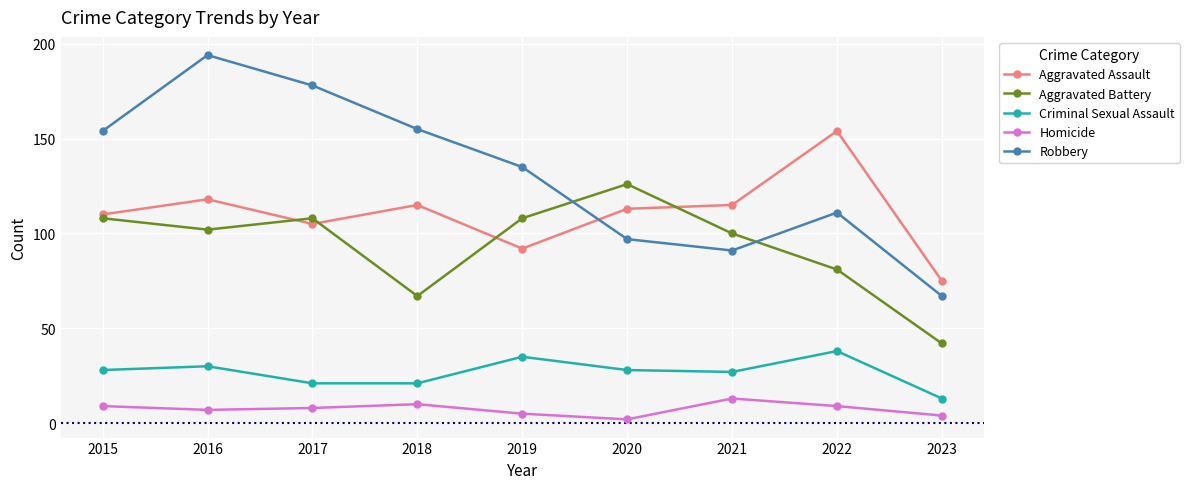

What is the difference between the second highest and minimum values in the Homicide series?

8